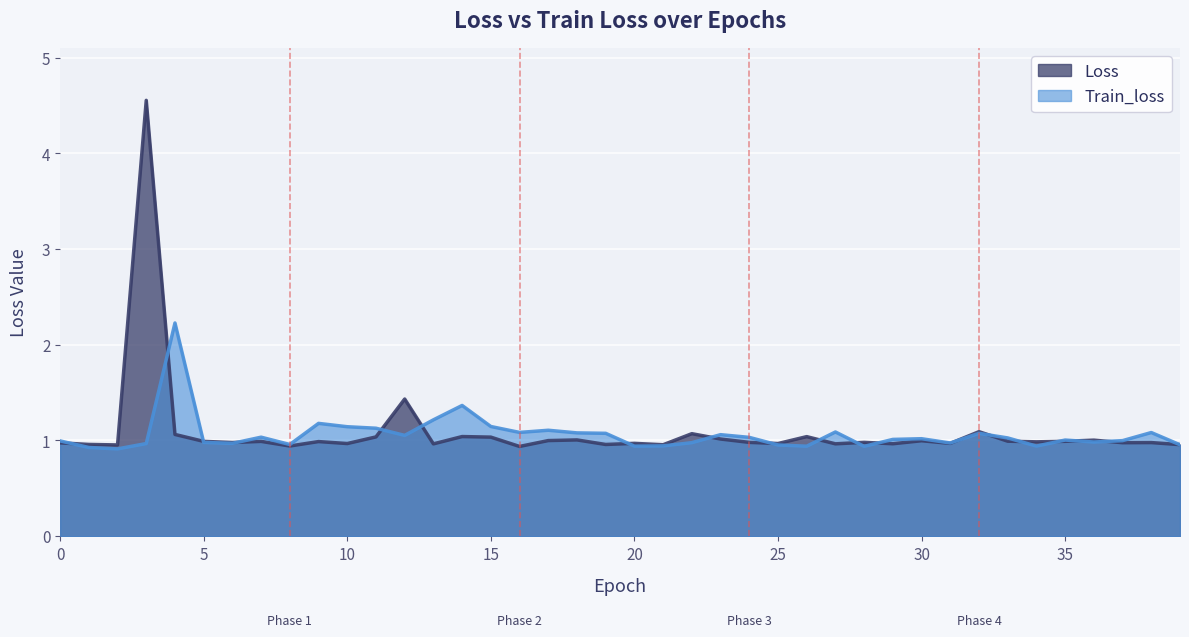

What is the minimum value for Train_loss?

0.9